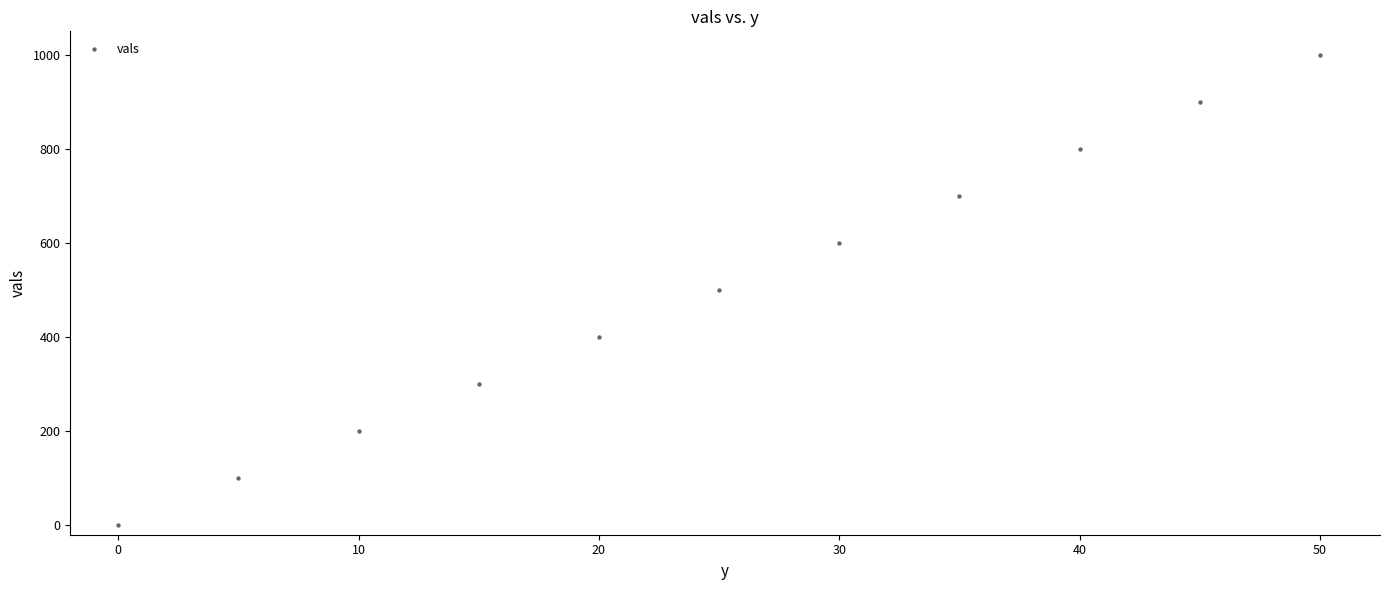

What is the range of Y values (max minus min)?

1000